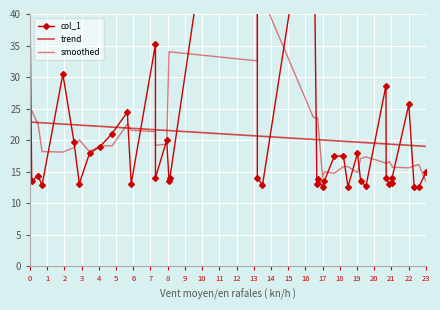

What is the average value?

20.7